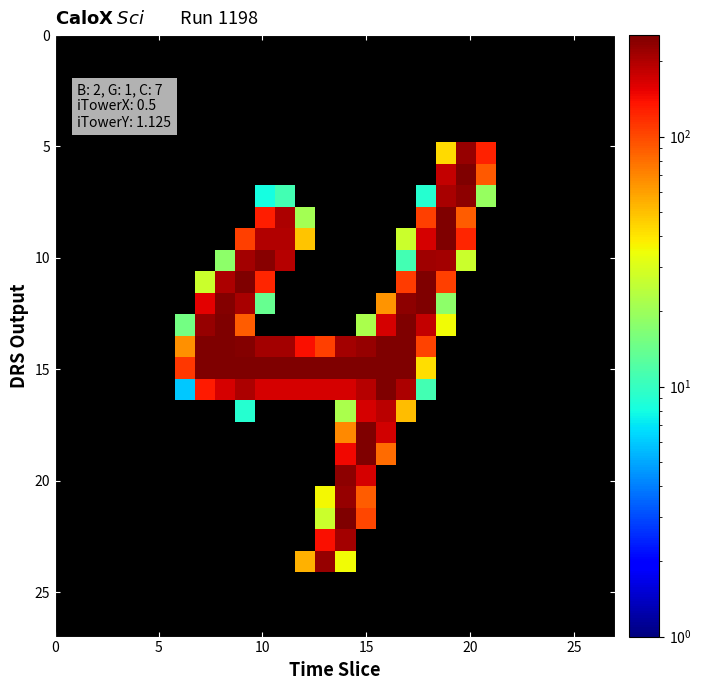

Count the number of categories in the chart.

28